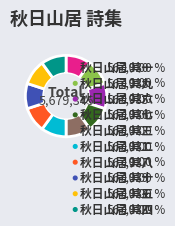

What is the change in value from 秋日山居 其二 to 秋日山居 其五?

+3